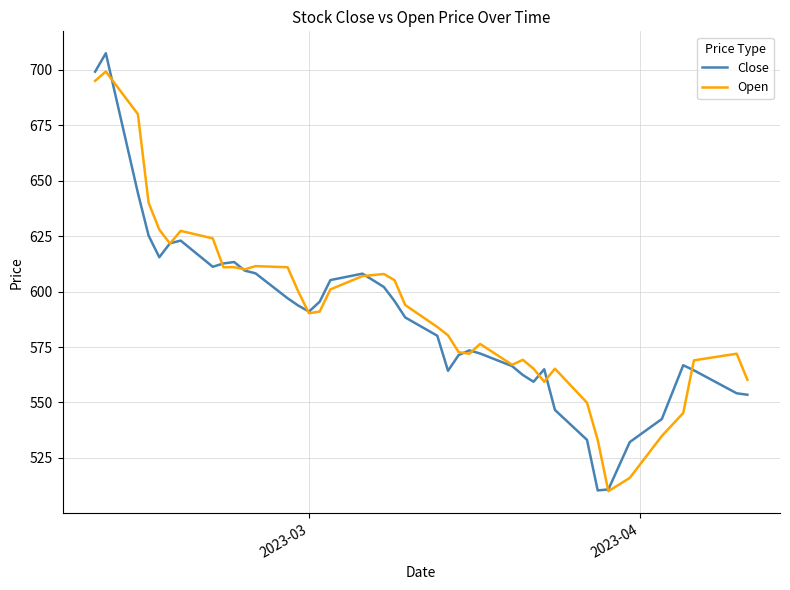

Which series has the largest range (max minus min)?

Close